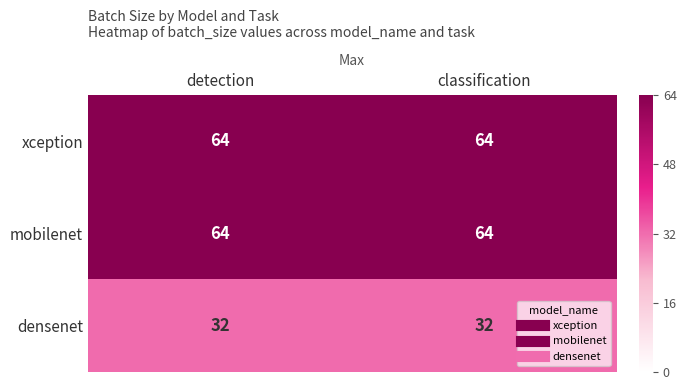

Read the densenet value at detection.

32